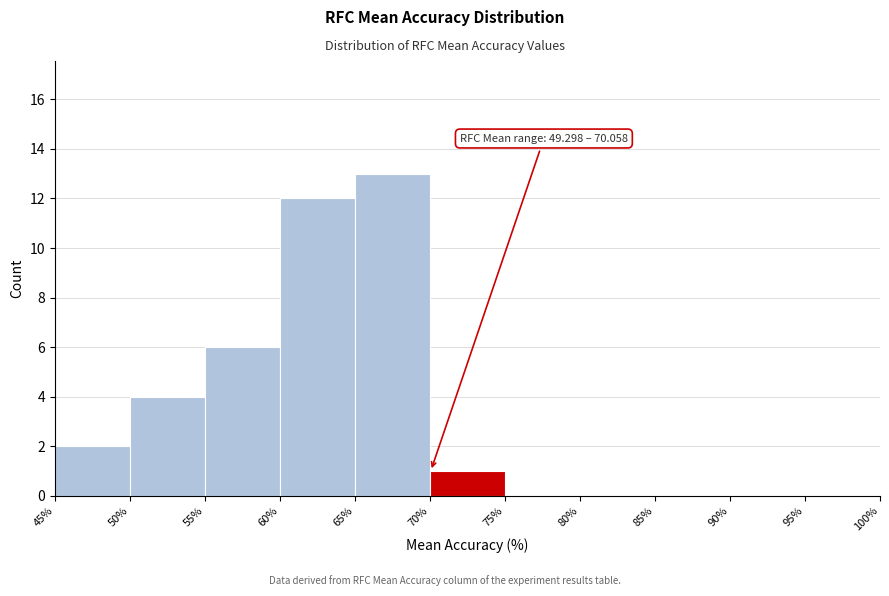

Which range on the x-axis has the tallest bar?

65% to 70%